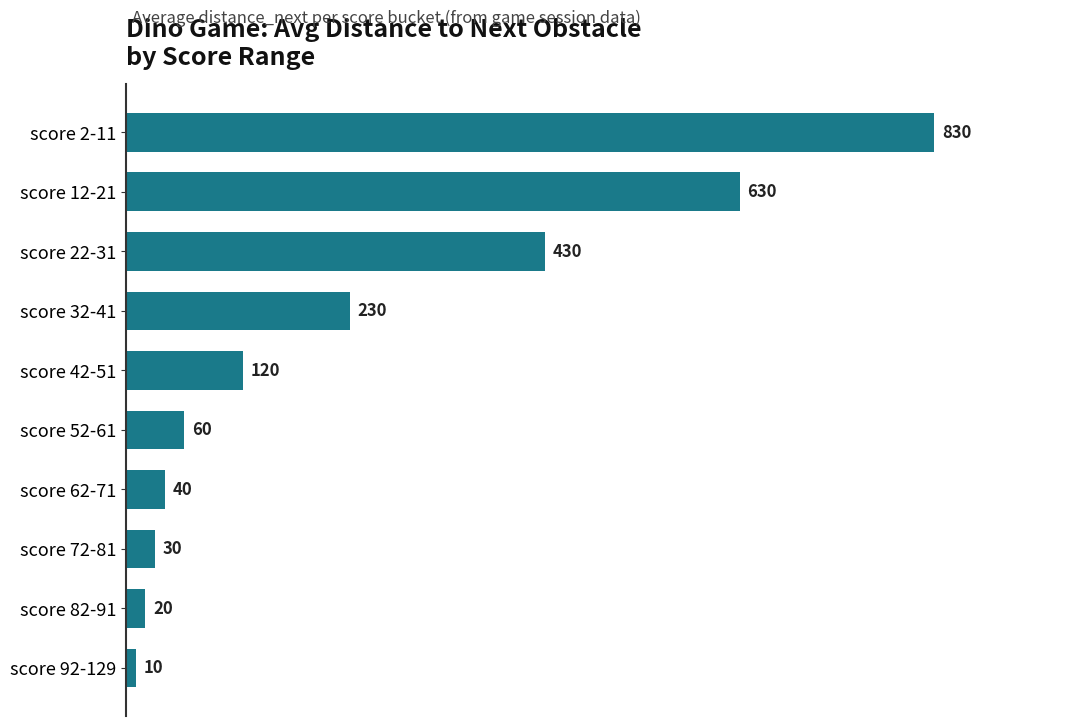

What is the difference between the second highest and minimum values?

620